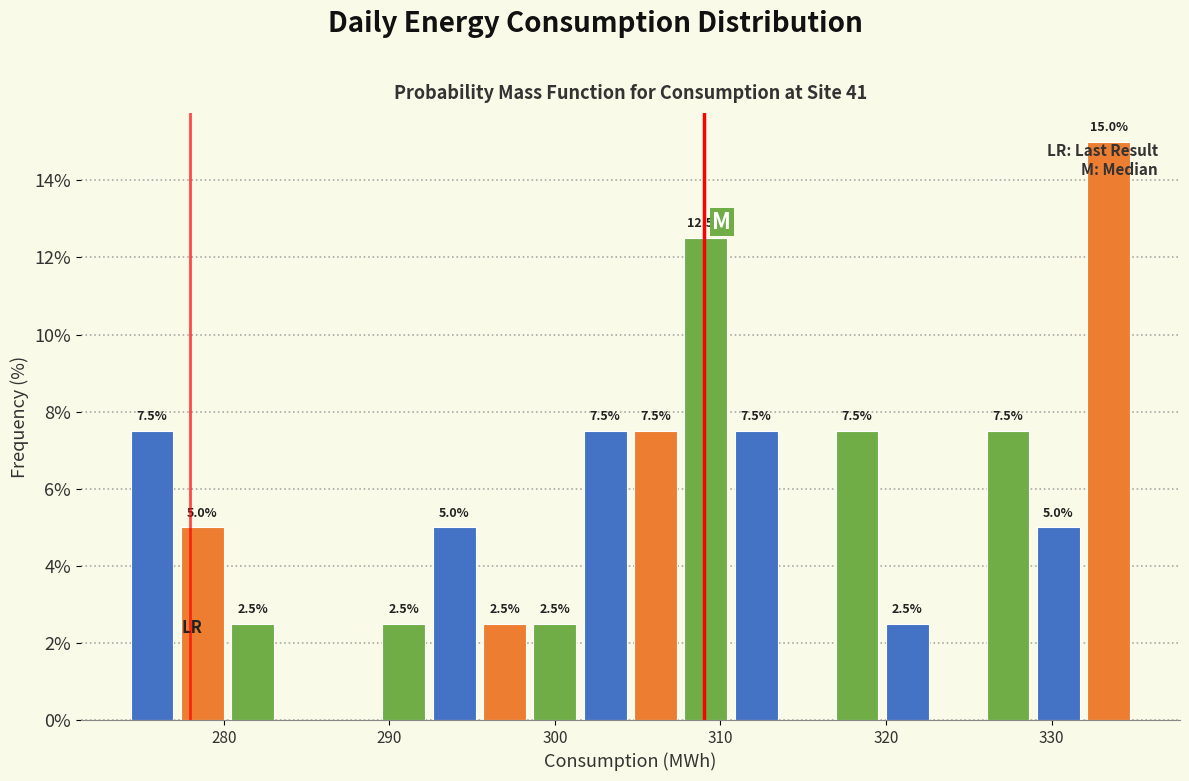

Around what value on the x-axis is the tallest bar? Give the approximate position of its centre, as read against the axis.

333